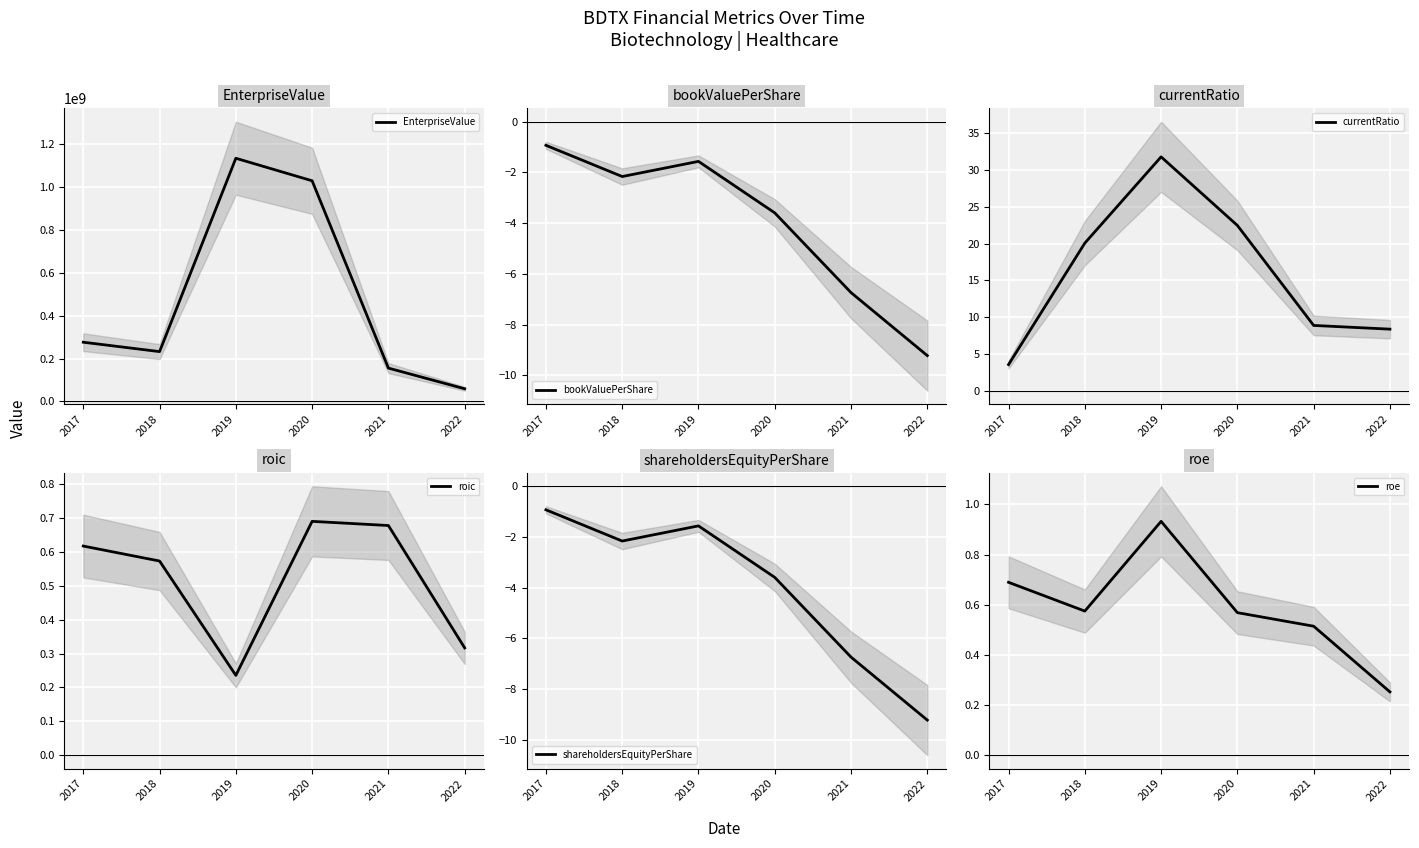

Is it true that EnterpriseValue equals 126252251.7 at 2017?

False